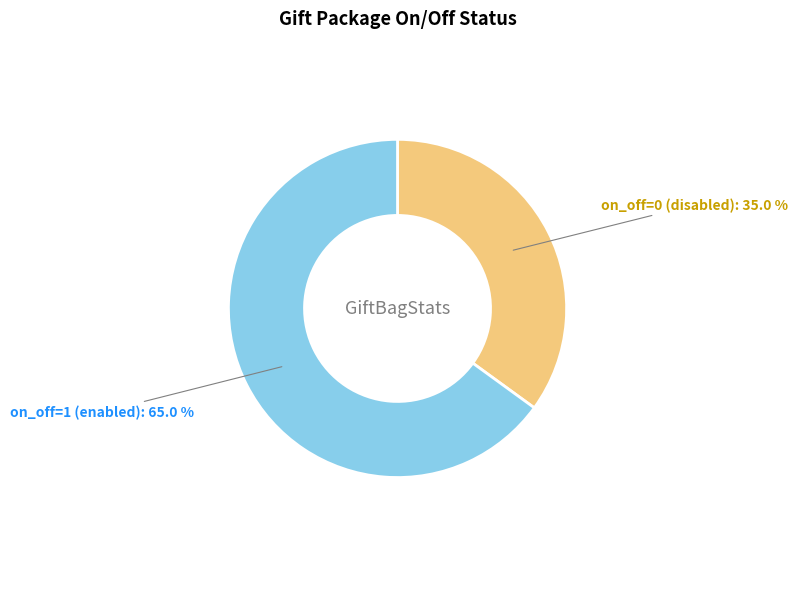

To the nearest percent, what is the difference between the largest and smallest slice percentages?

30%